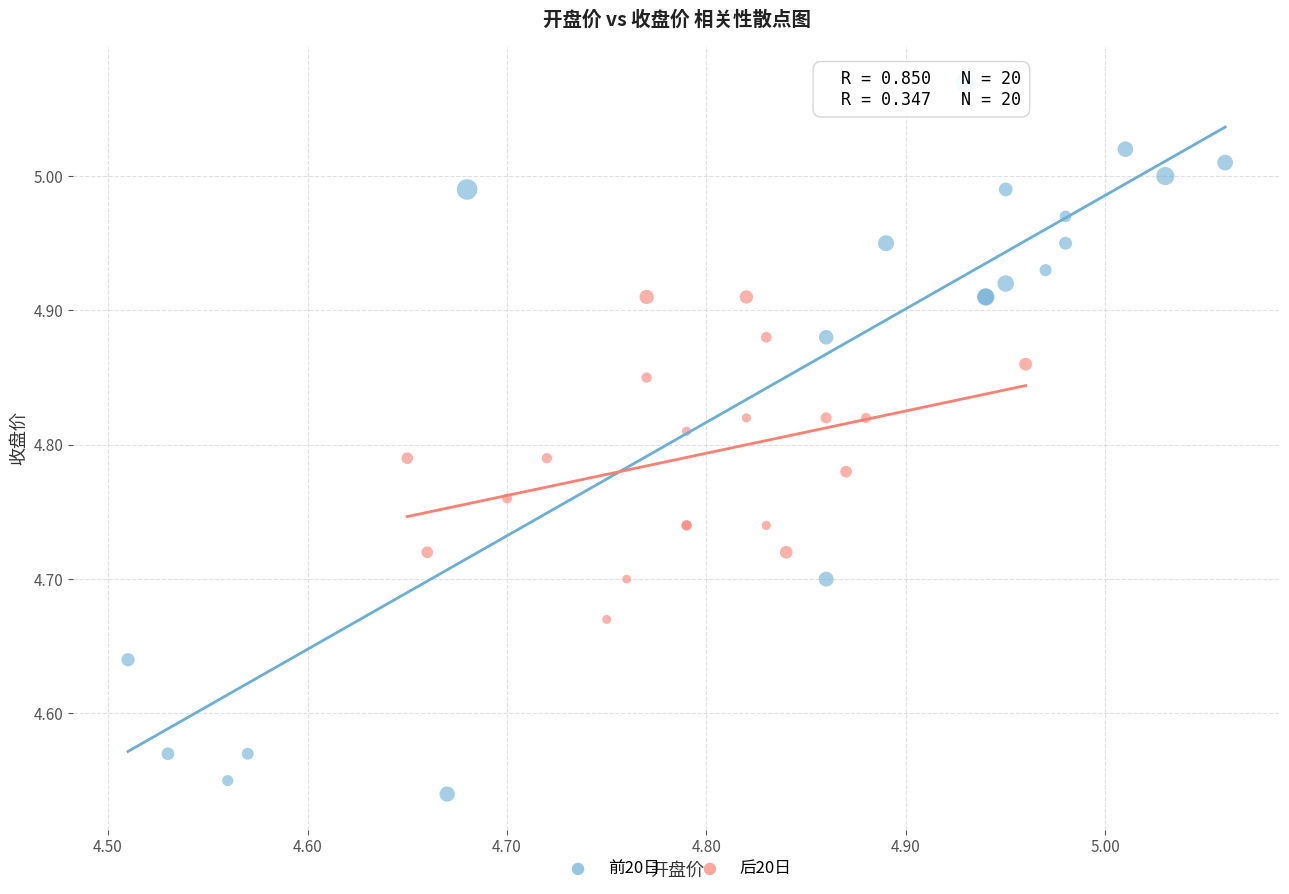

Which series has the widest spread of Y values?

前20日